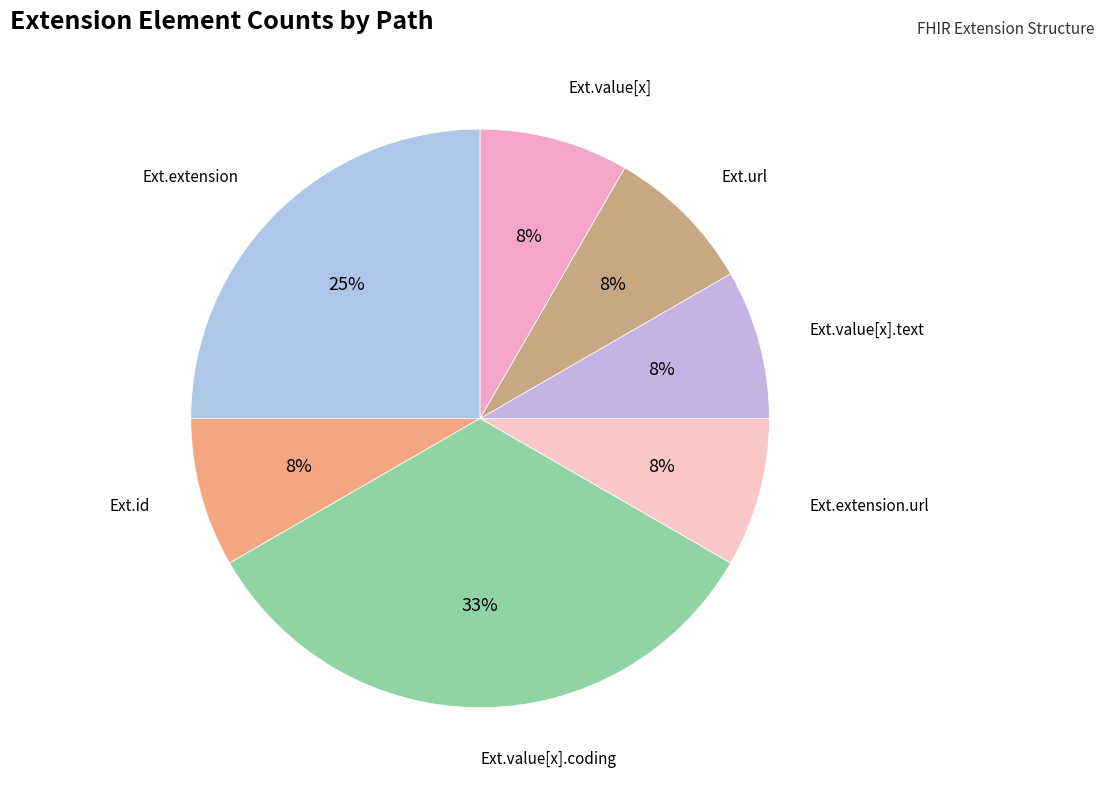

Is there any slice that represents more than half of the pie?

No